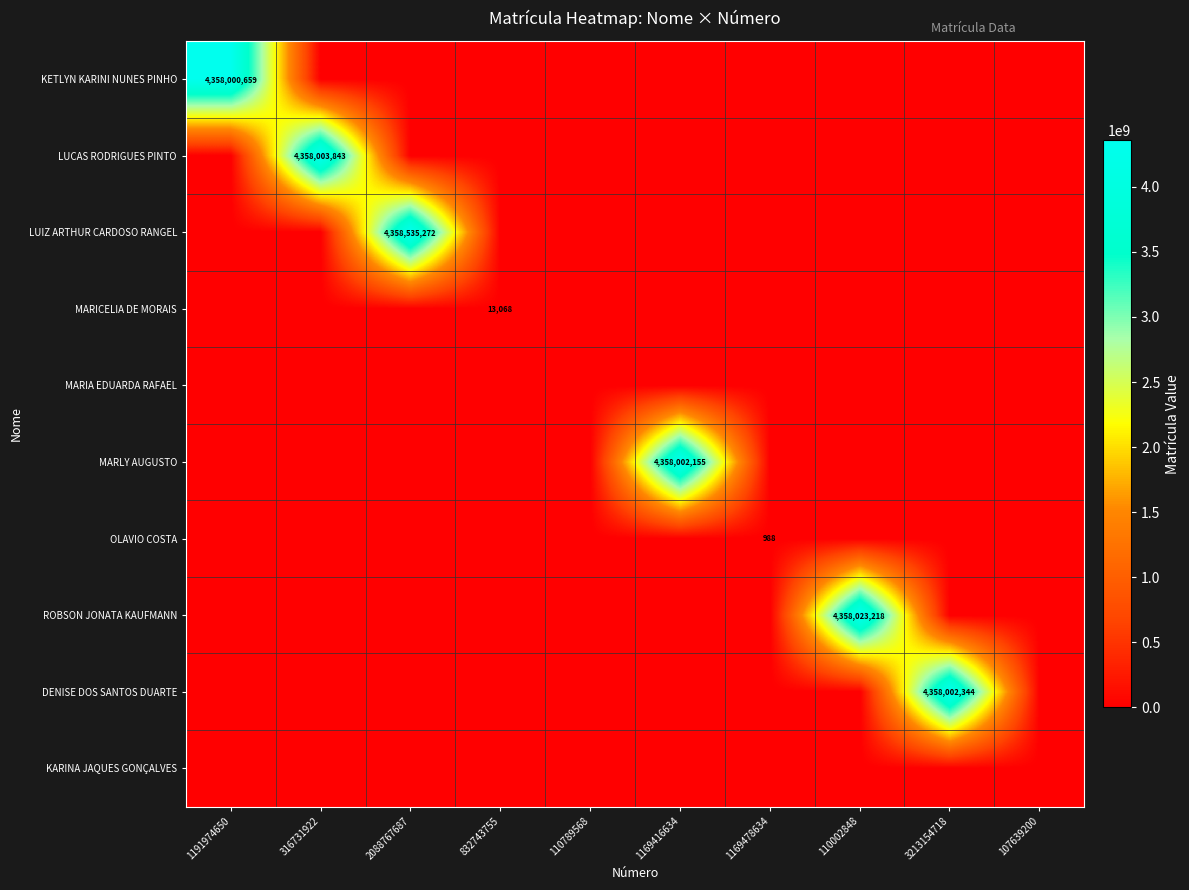

The value of DENISE DOS SANTOS DUARTE at 3213154718 is 4358002344. True or false?

True